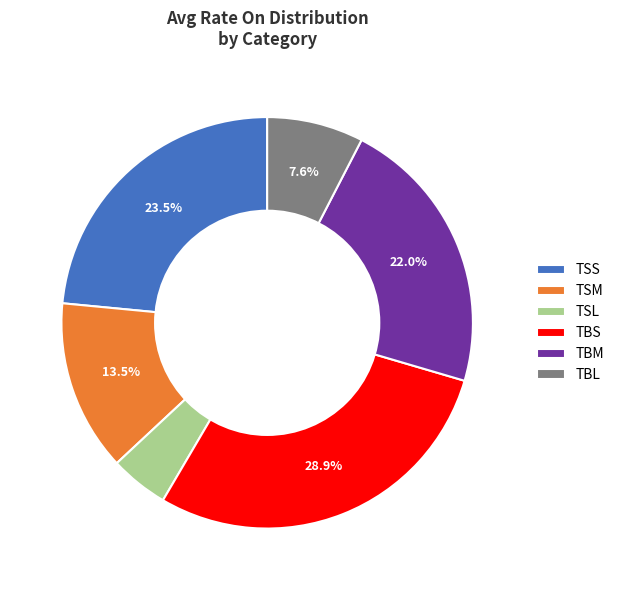

True or false: TBS accounts for 24% of the total.

False